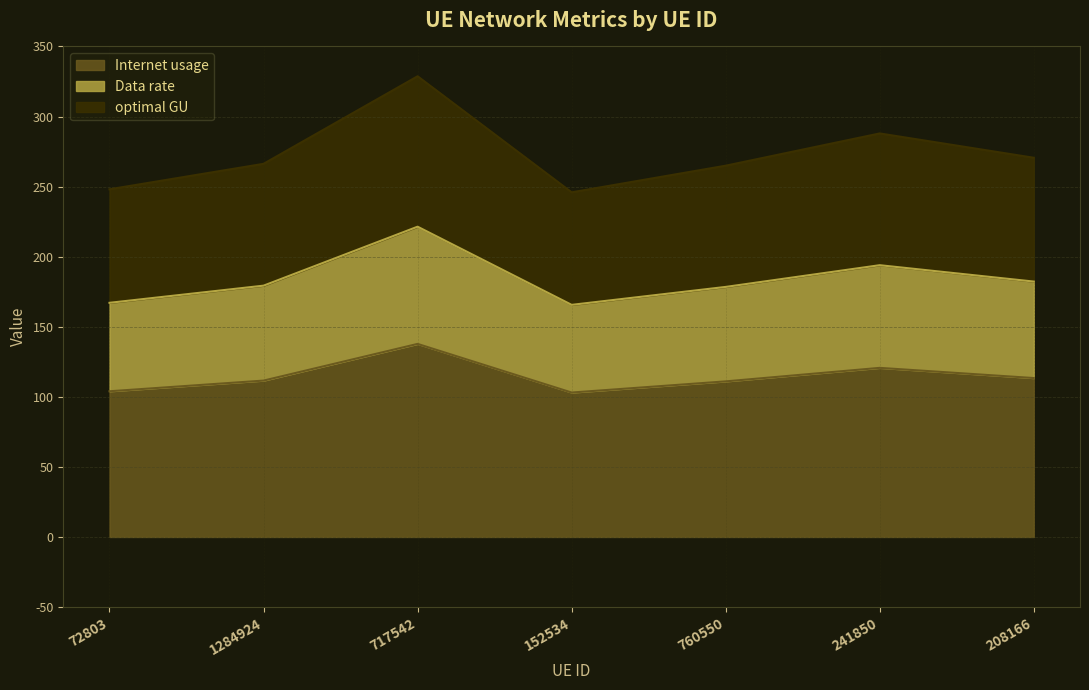

Reading left to right, transcribe all the data shown in this chart.

Internet usage: 104.0	111.6	137.8	103.1	111.0	120.7	113.4
Data rate: 167.1	179.3	221.4	165.6	178.4	193.9	182.2
optimal GU: 248.1	266.2	328.7	245.9	264.9	287.9	270.6